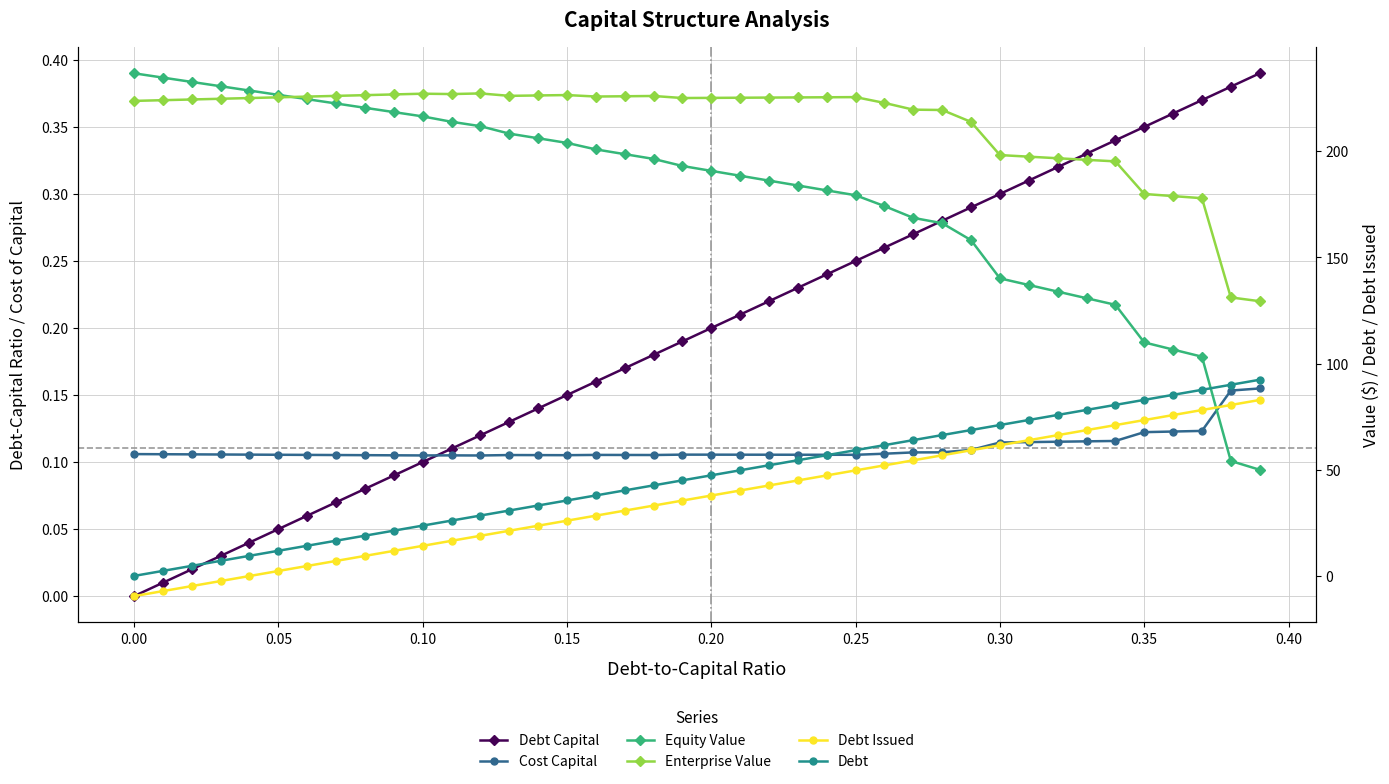

How many positive values does the Debt series have?

39